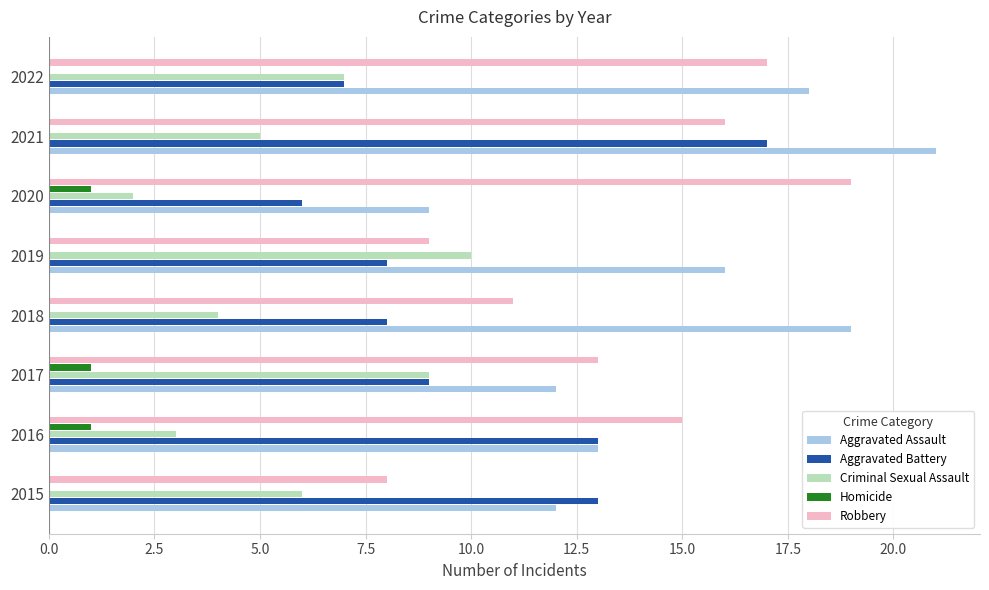

Which series has the largest total across all categories?

Aggravated Assault